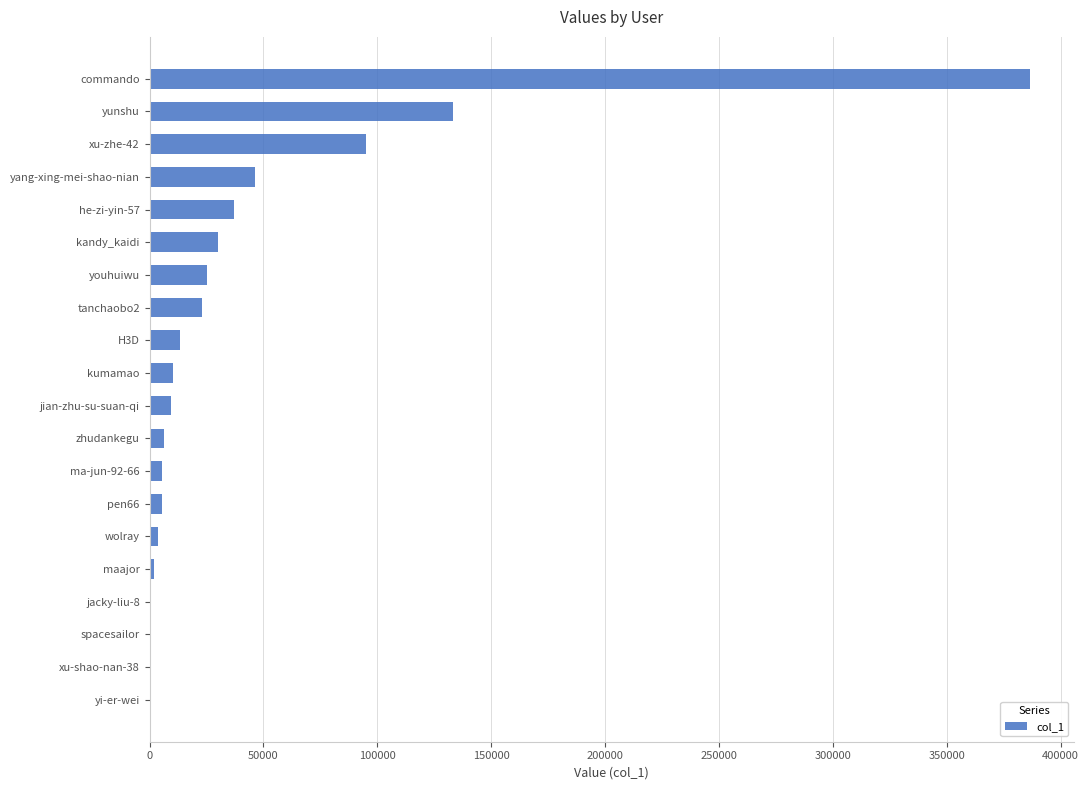

Count the number of categories in the chart.

20